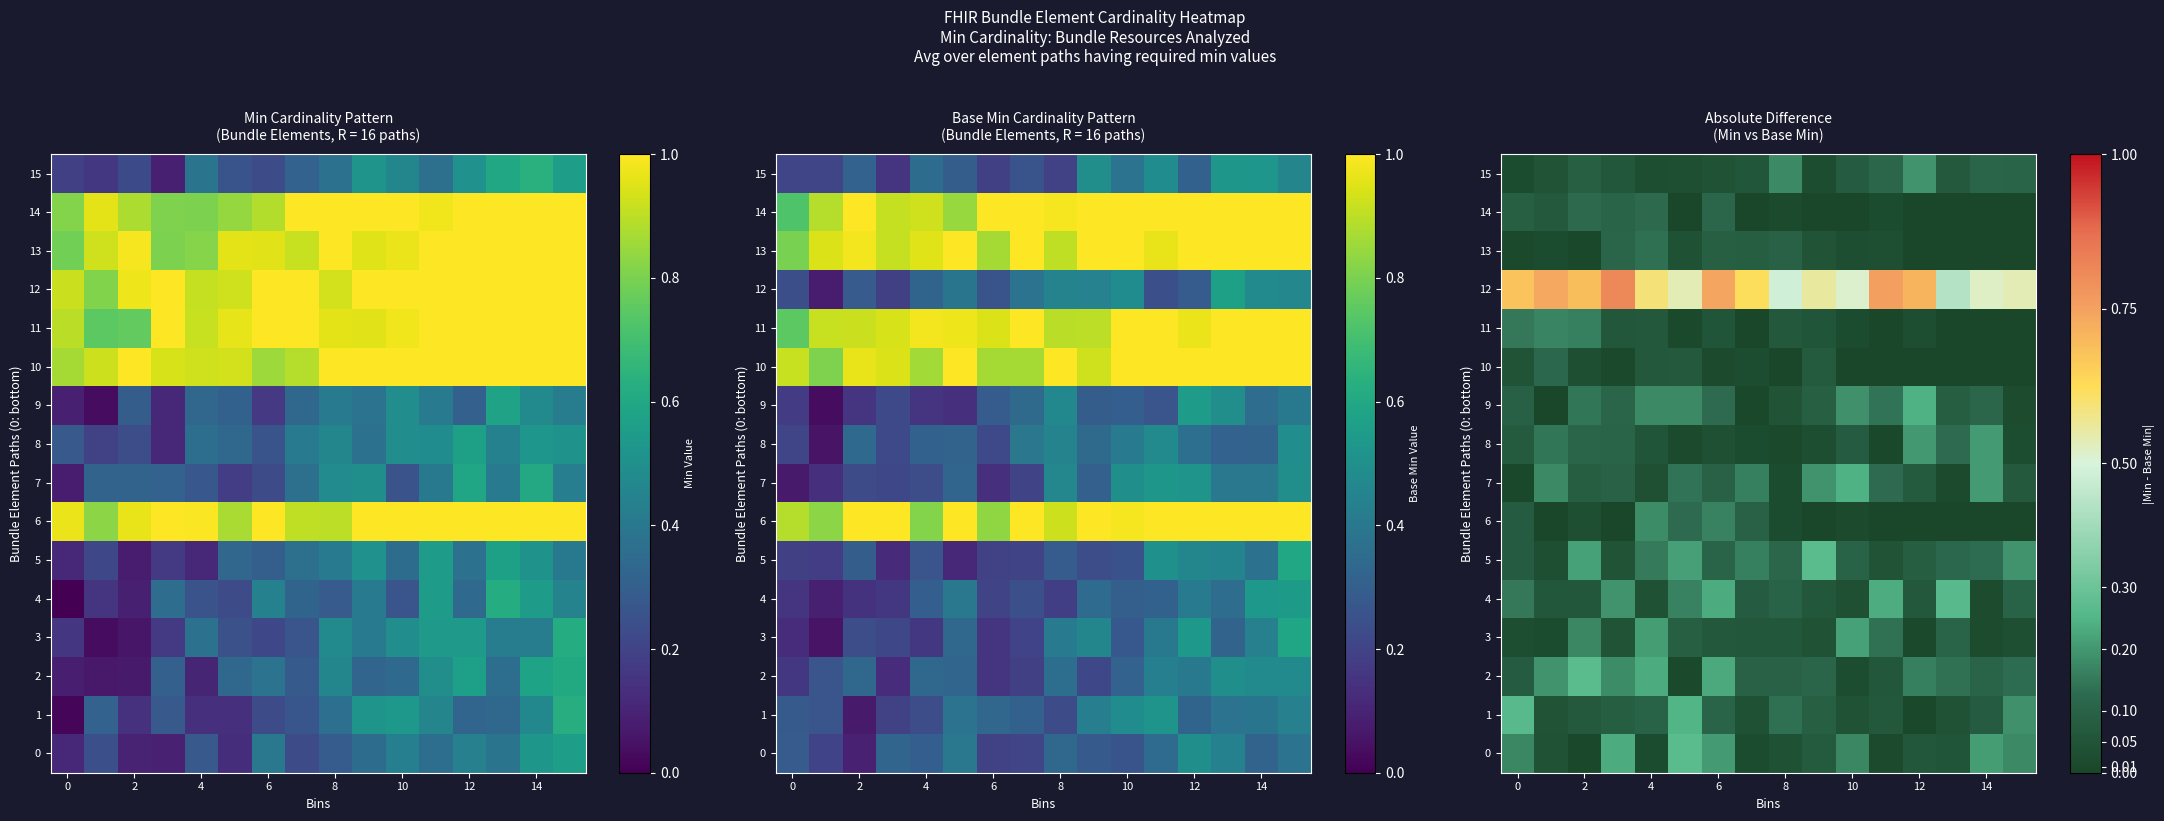

Is the value of 3 at 2 greater than the value of 4 at 10?

Yes